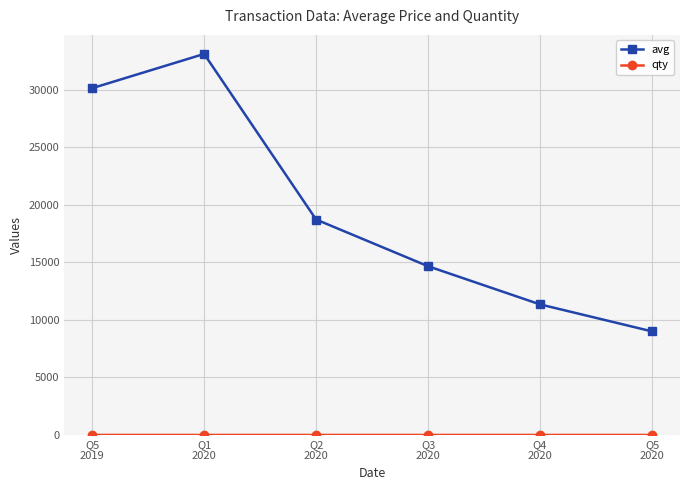

Which series has the widest spread of values?

avg